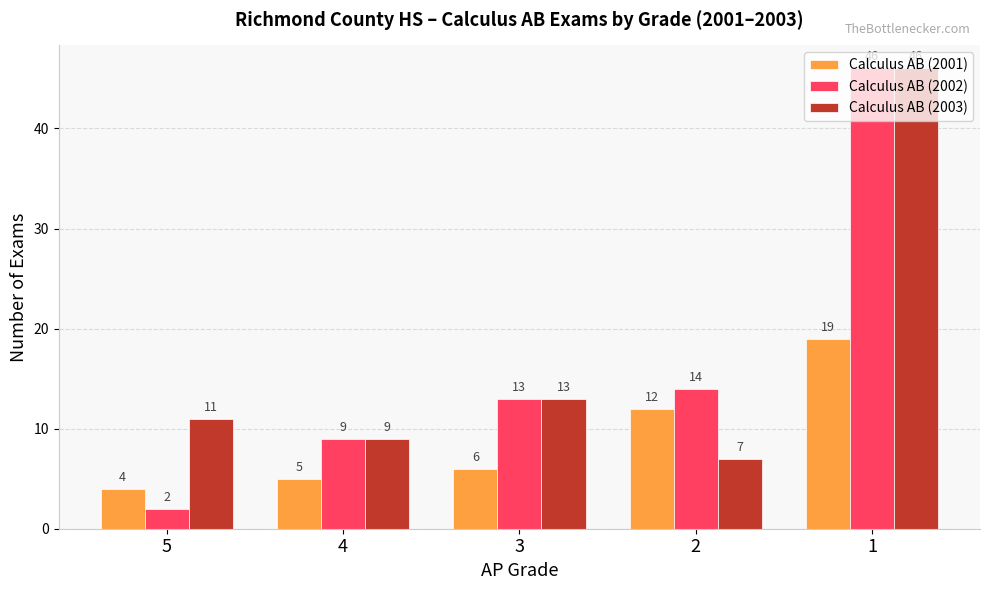

The value of Calculus AB (2003) at 2 is 7. True or false?

True